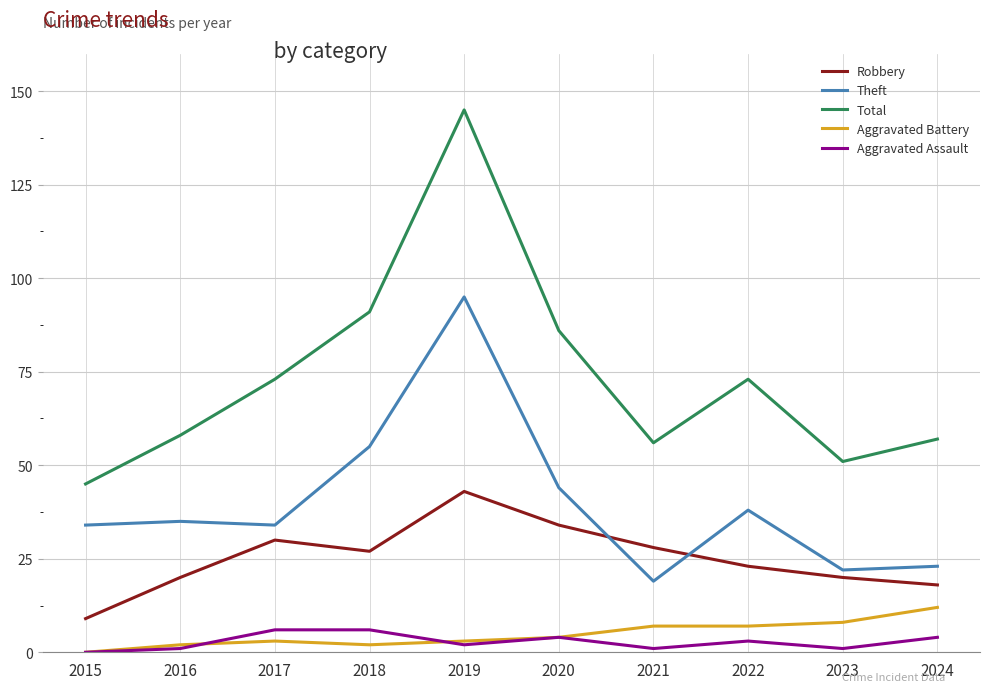

True or false: Theft has more than 1 interior local peaks.

True